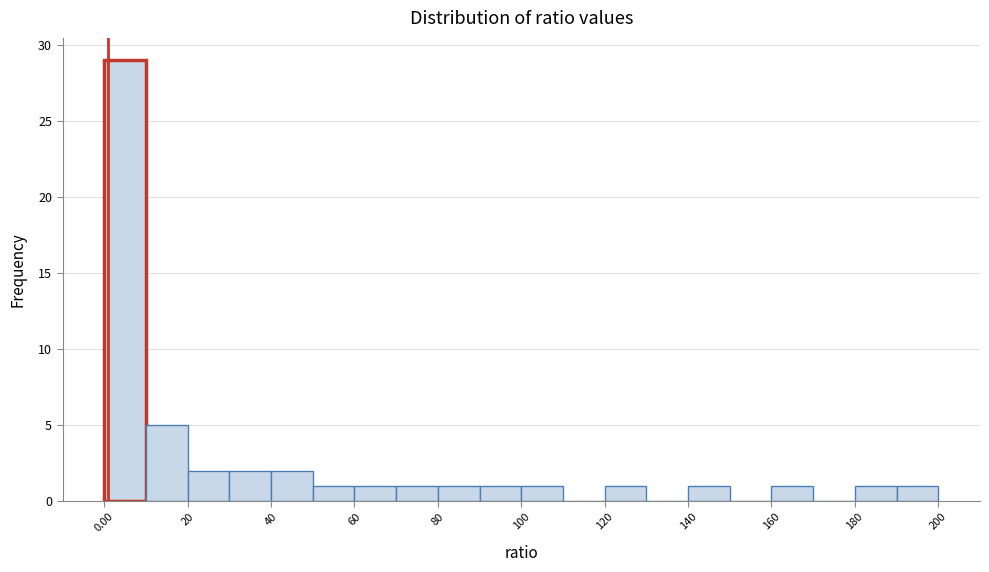

How tall is the bar that spans 90 to 100 on the x-axis? The values are not printed on the chart, so give them approximately, as read against the axis.

1